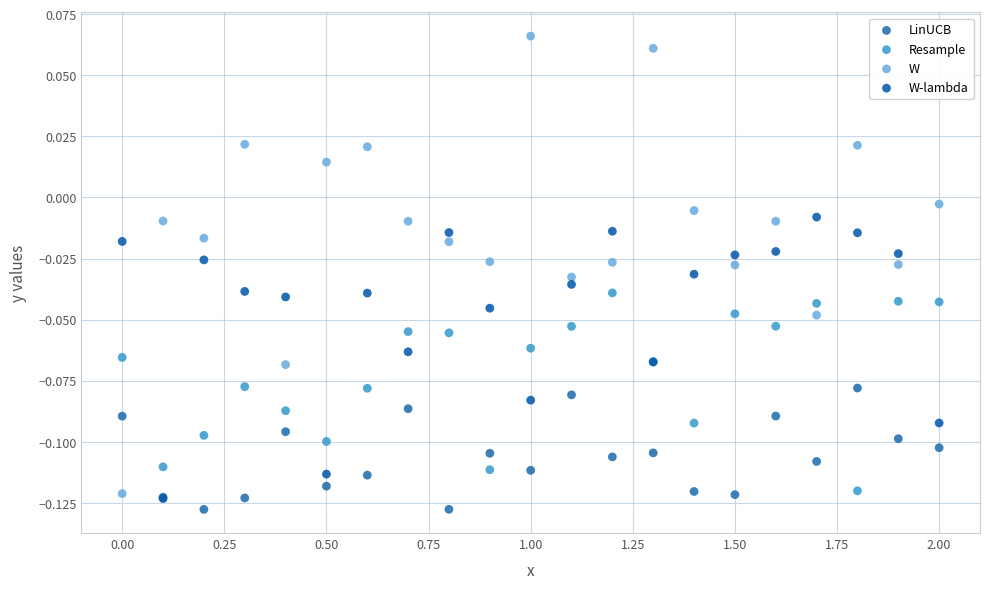

What are all the series names shown in the legend?

LinUCB, Resample, W, W-lambda